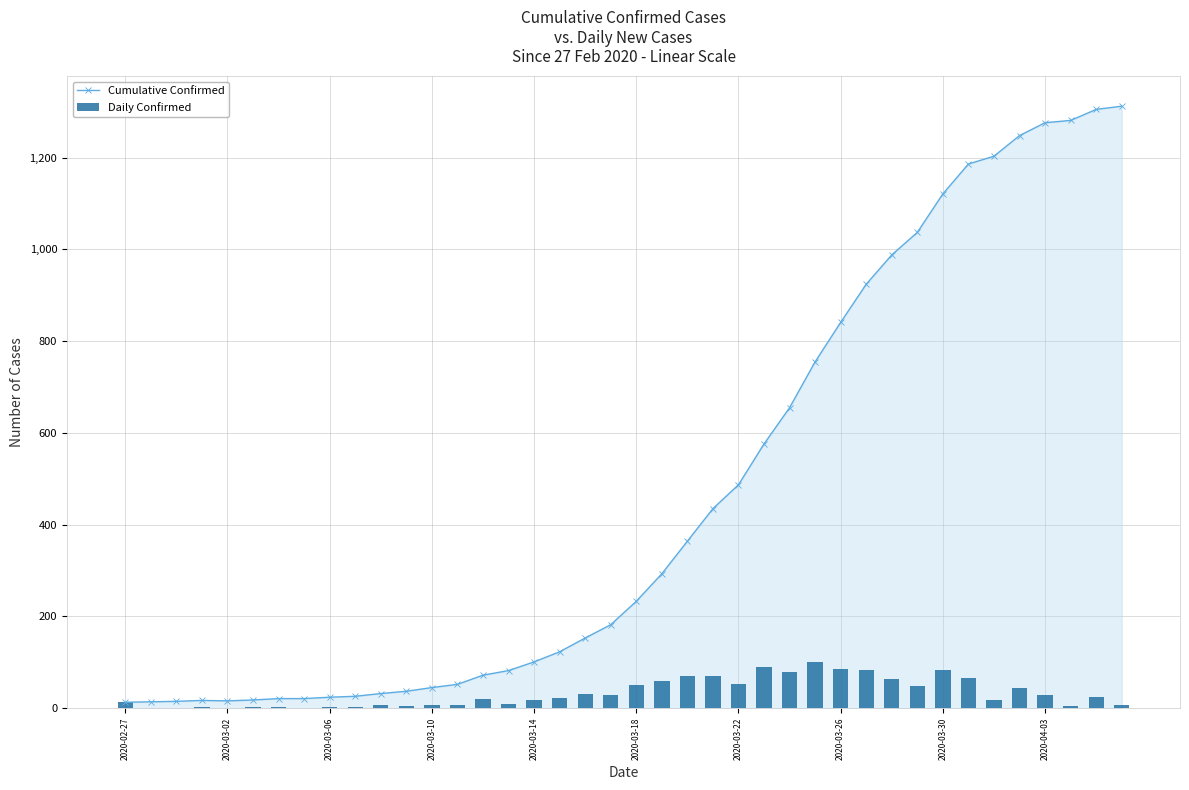

Rank the series at 11 from highest to lowest value.

Cumulative Confirmed, Daily Confirmed